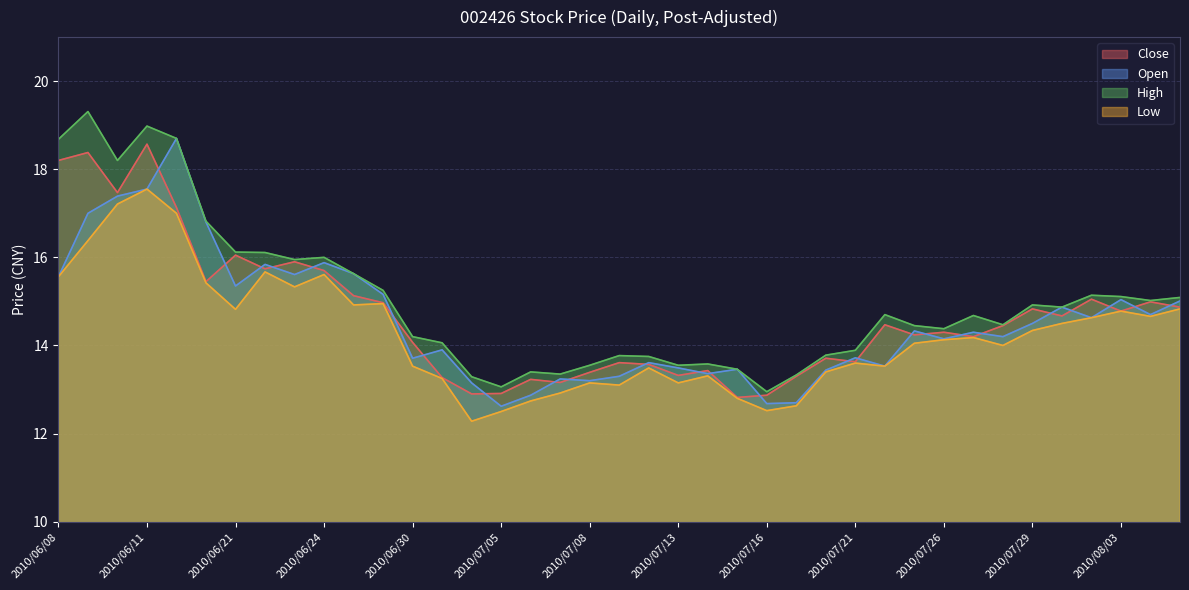

The value of High at 2010/06/11 is 19.0. True or false?

True